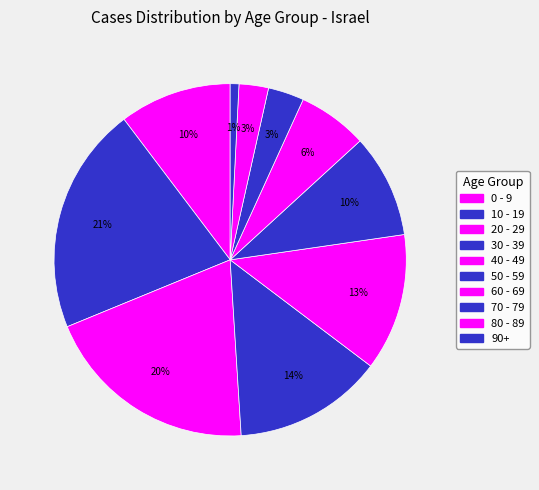

Combined, what portion of the pie is 20 - 29 and 30 - 39?

33.5%